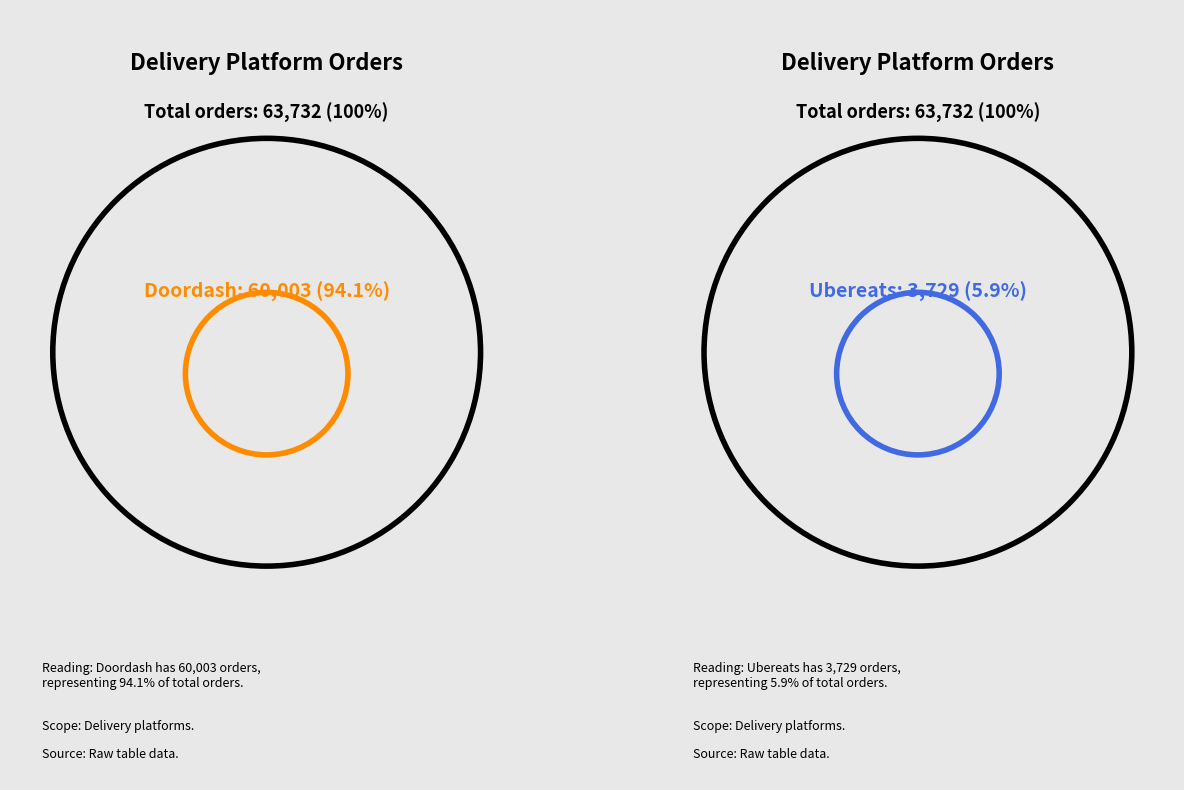

Is it true that doordash is 94% of the pie?

True